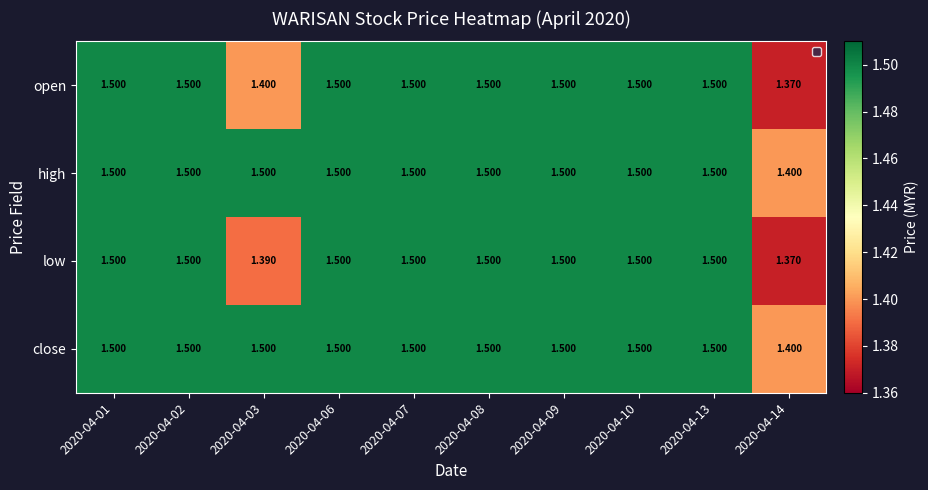

Is the value of open at 2020-04-03 greater than the value of low at 2020-04-02?

No